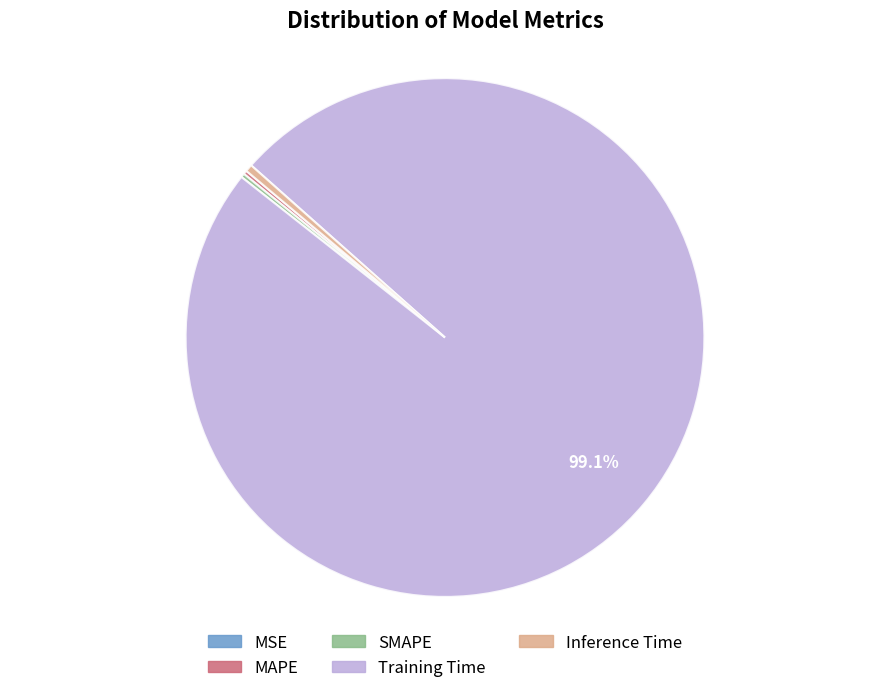

To the nearest percent, what is the average slice percentage?

20%